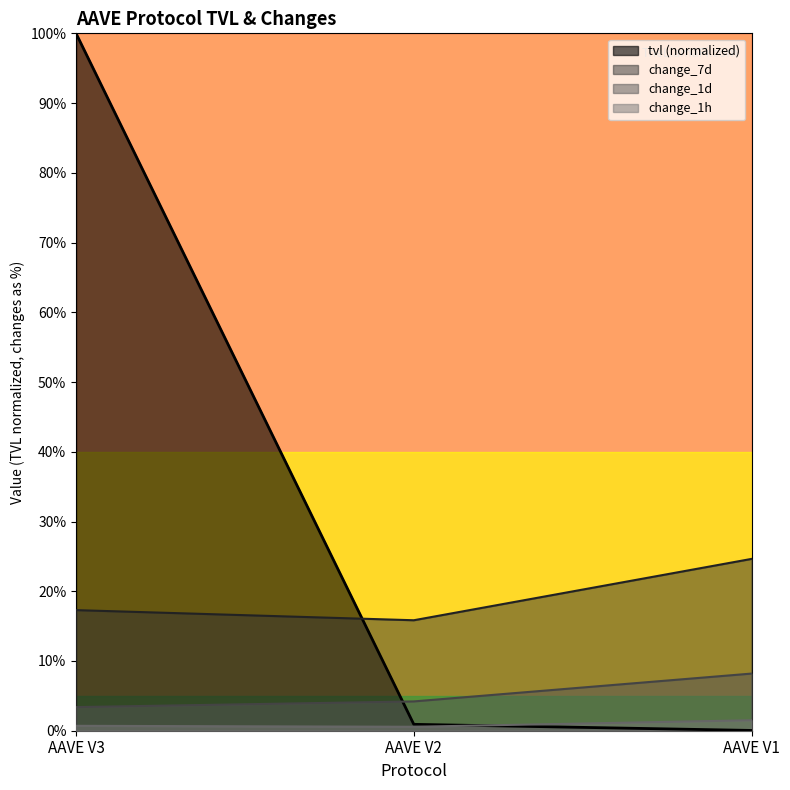

Between AAVE V1 and AAVE V2, which is larger?

AAVE V2